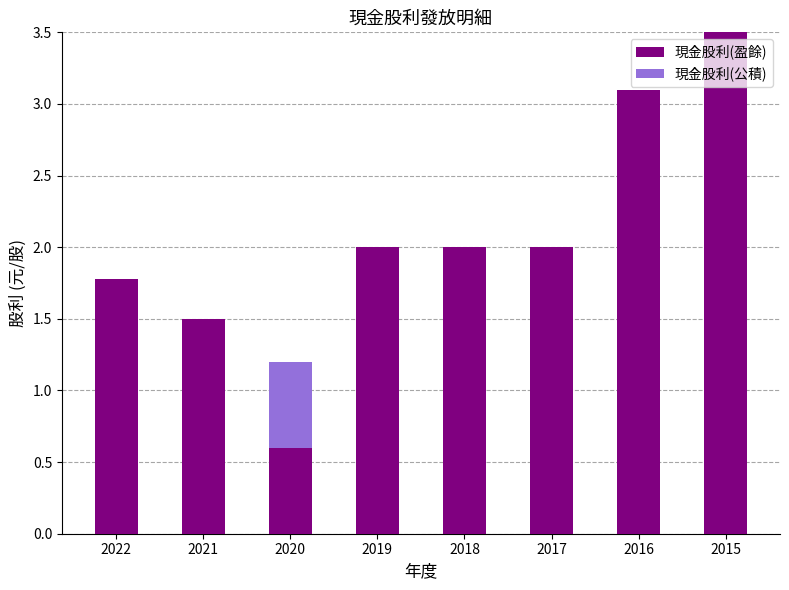

What is the approximate value of 現金股利(盈餘) at 2015?

3.5